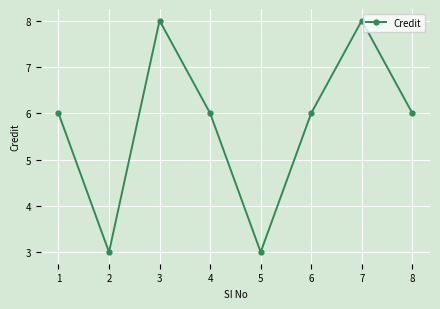

Reading left to right, transcribe all the data shown in this chart.

1=6	2=3	3=8	4=6	5=3	6=6	7=8	8=6